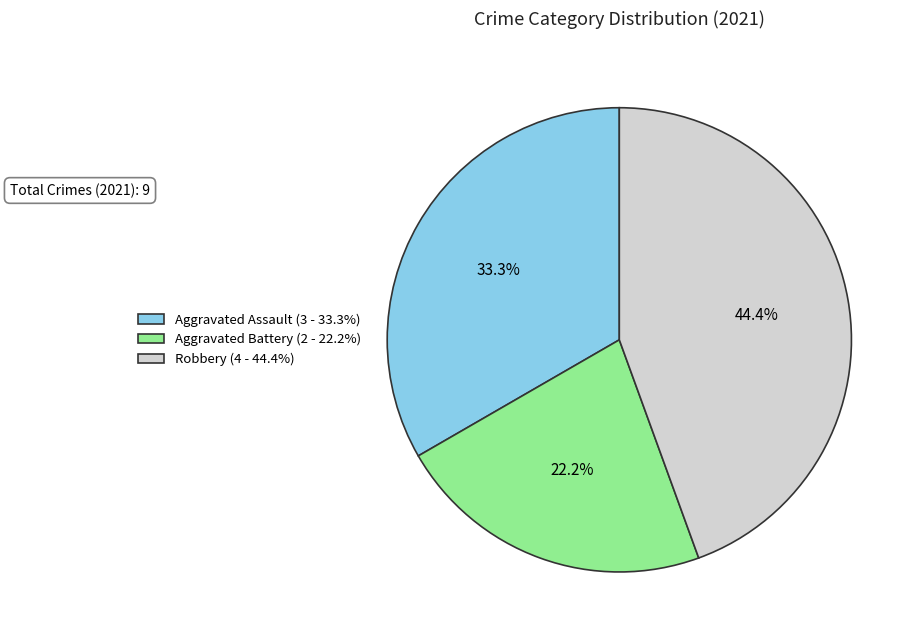

How many slices are in this pie chart?

3